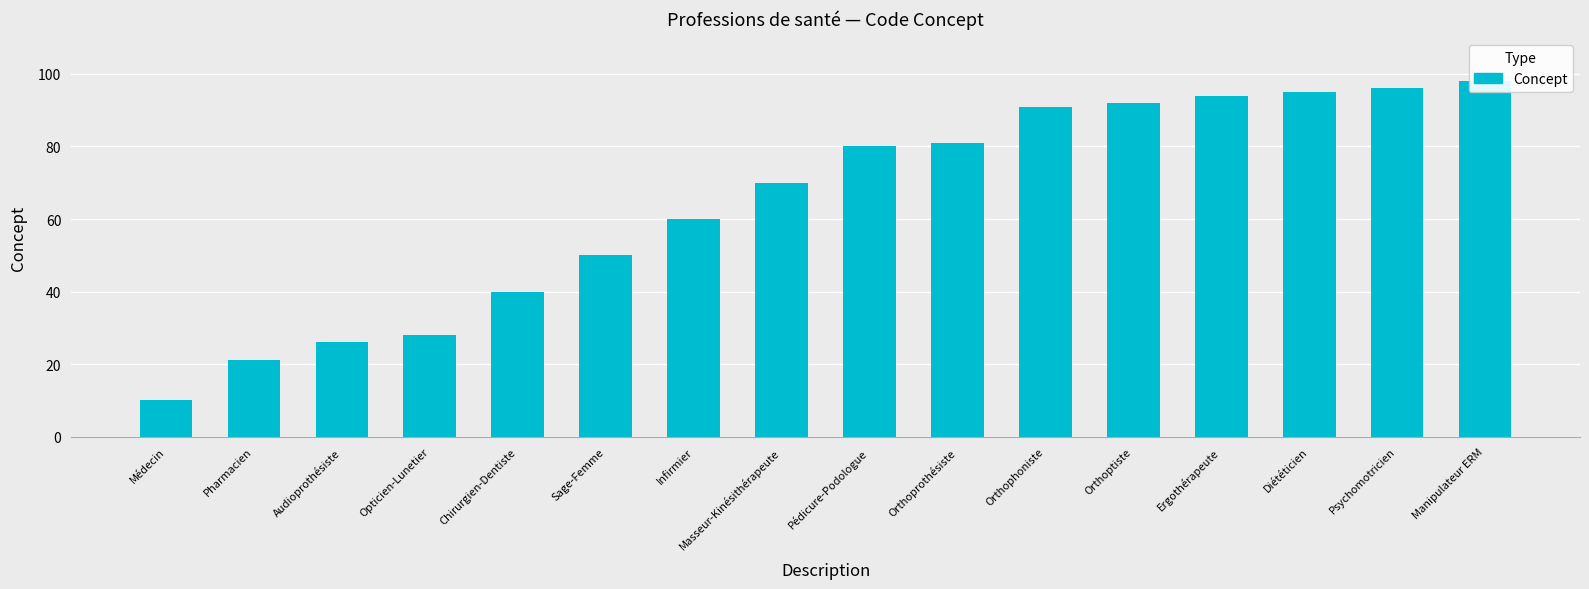

Rank the categories by value from lowest to highest.

Médecin, Pharmacien, Audioprothésiste, Opticien-Lunetier, Chirurgien-Dentiste, Sage-Femme, Infirmier, Masseur-Kinésithérapeute, Pédicure-Podologue, Orthoprothésiste, Orthophoniste, Orthoptiste, Ergothérapeute, Diététicien, Psychomotricien, Manipulateur ERM